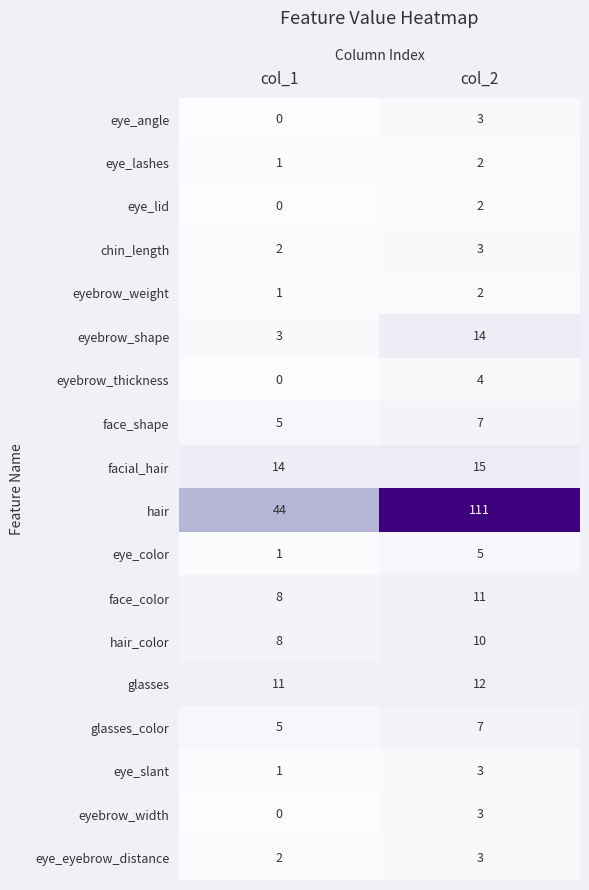

Rank the categories by eyebrow_shape value from highest to lowest.

col_2, col_1